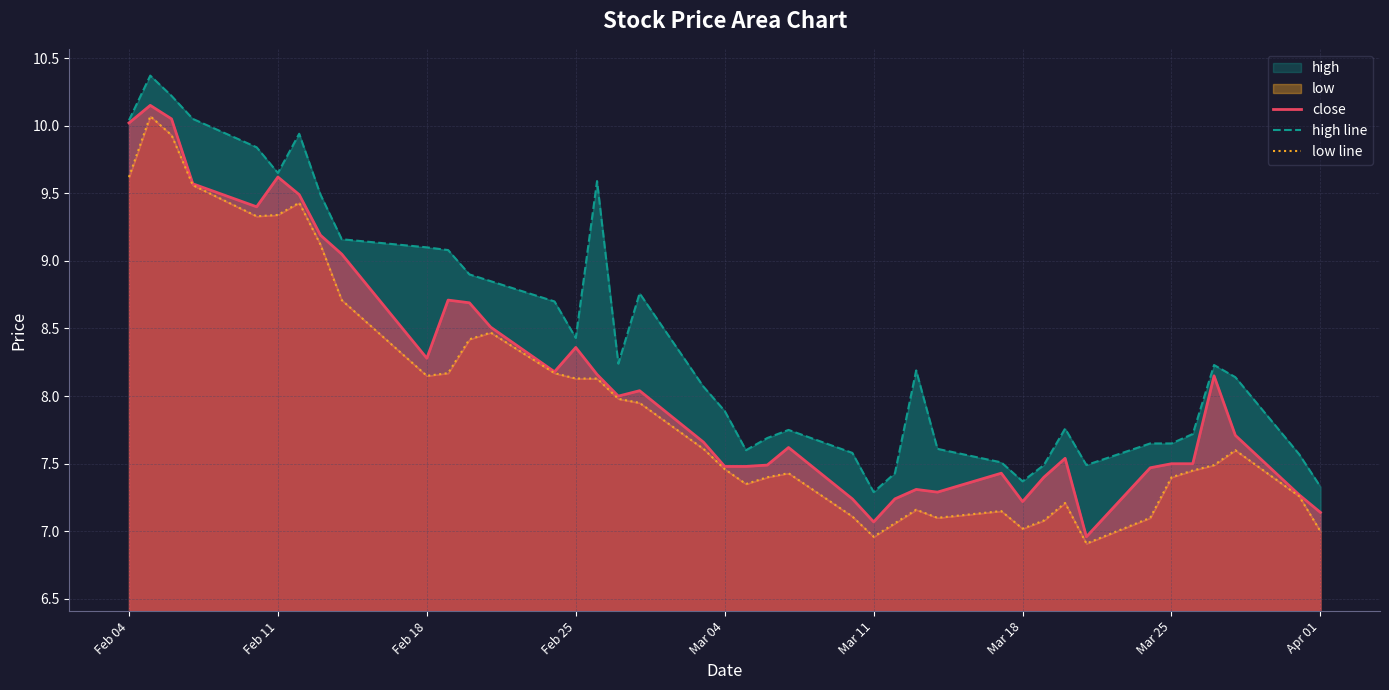

True or false: close has a value of 8.4 at Feb 25.

True